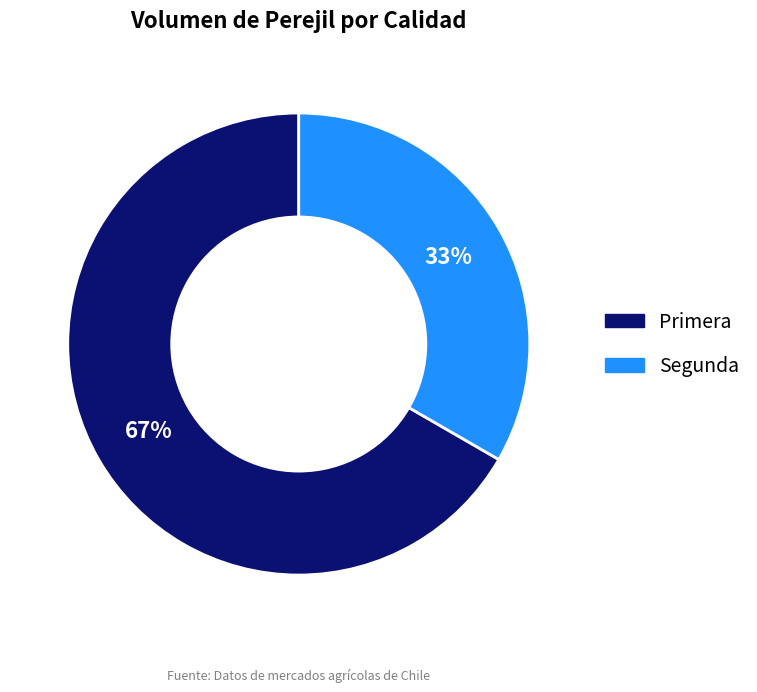

Count the number of slices in the pie.

2